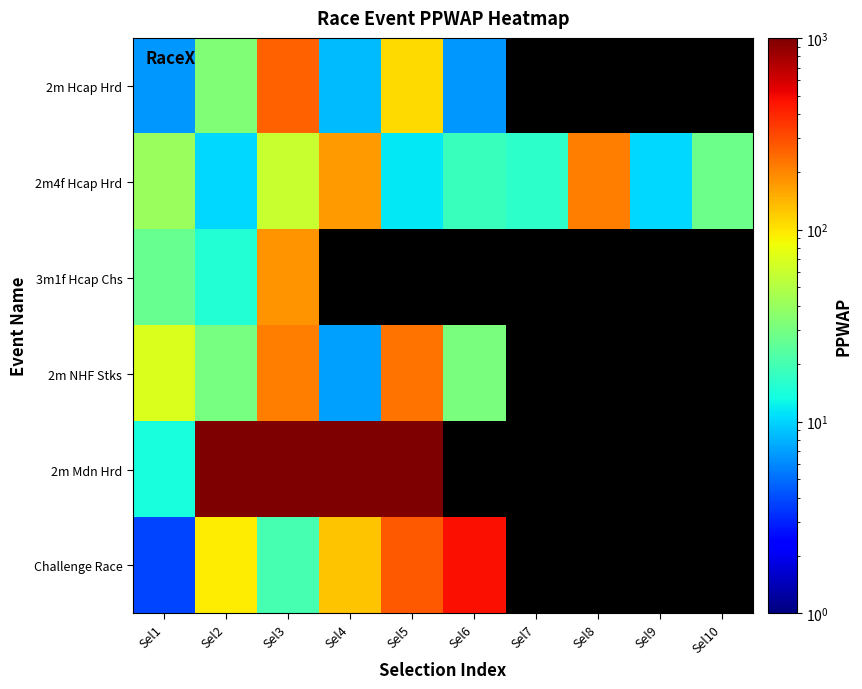

Is the value of 2m Hcap Hrd at Sel7 greater than the value of Challenge Race at Sel6?

No